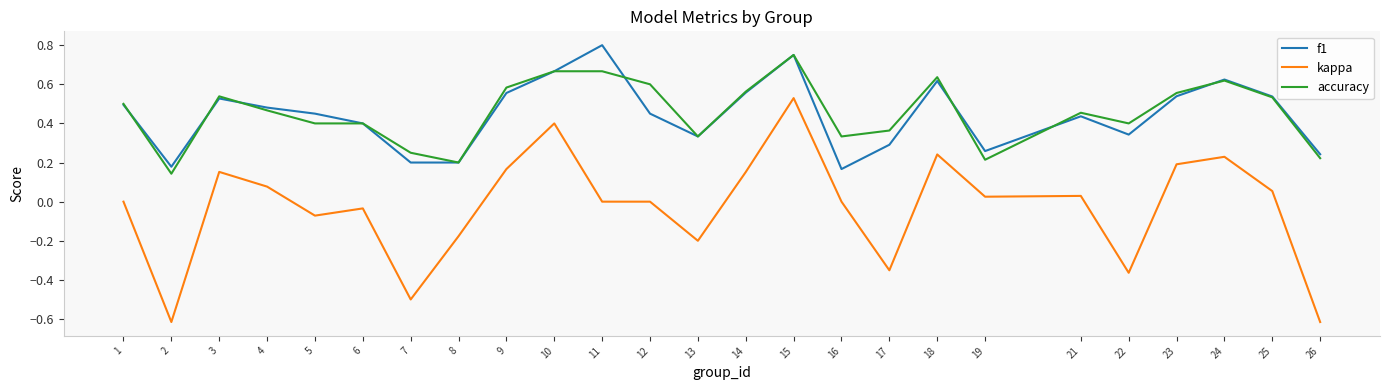

Which series has the widest spread of values?

kappa